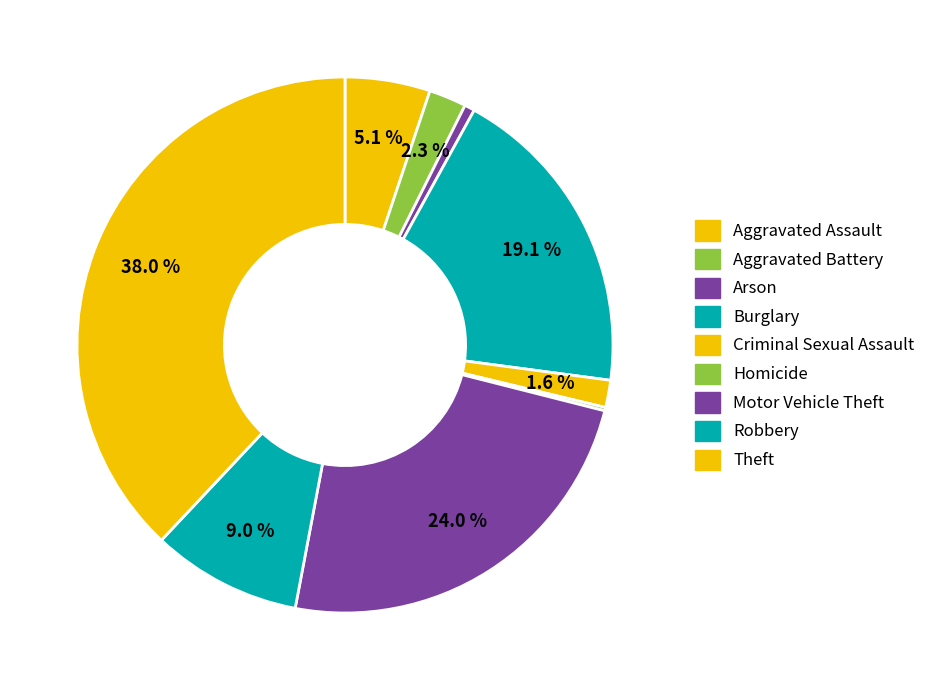

Combined, do Criminal Sexual Assault and Arson account for over 50%?

No